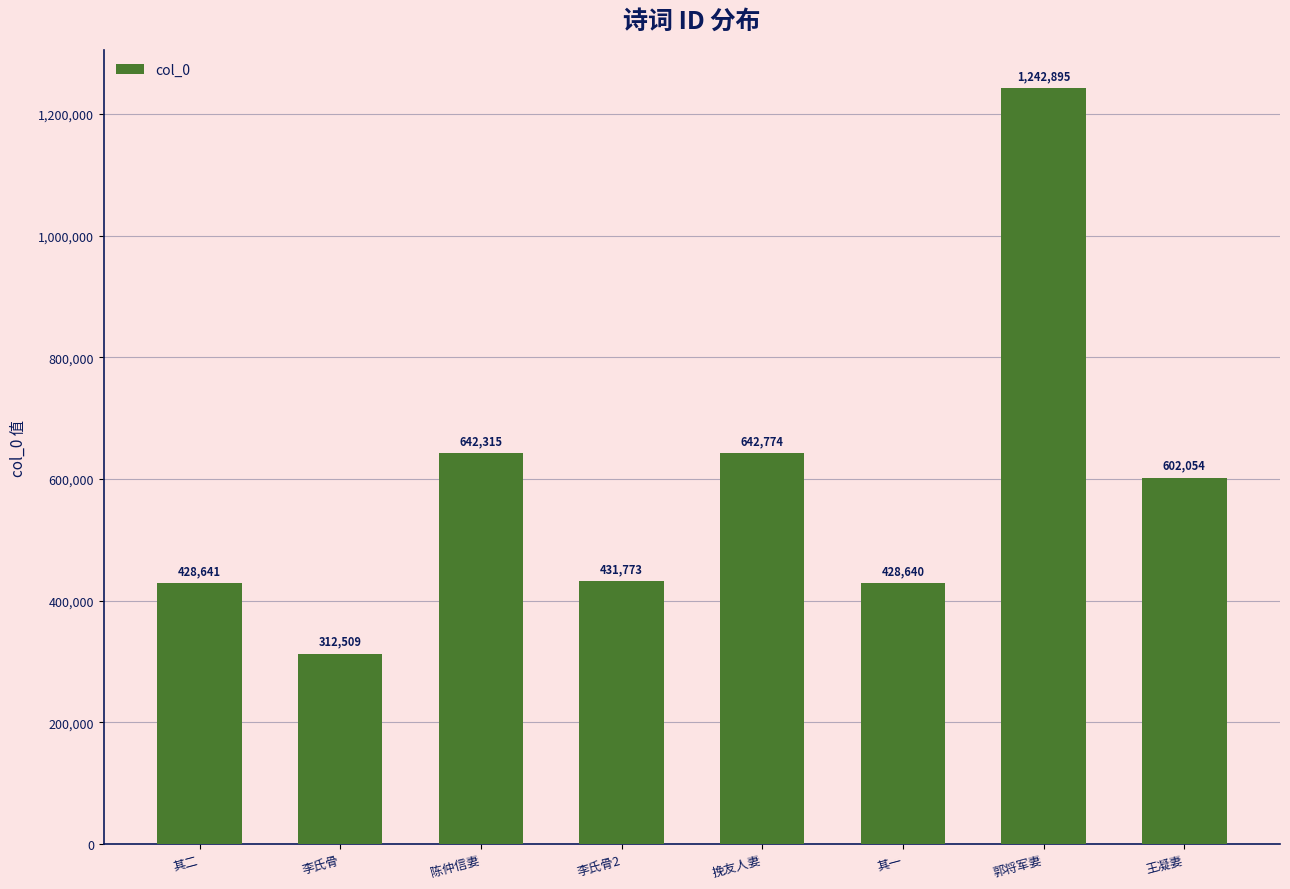

Reading right to left, extract all data points from this chart.

602054	1242895	428640	642774	431773	642315	312509	428641